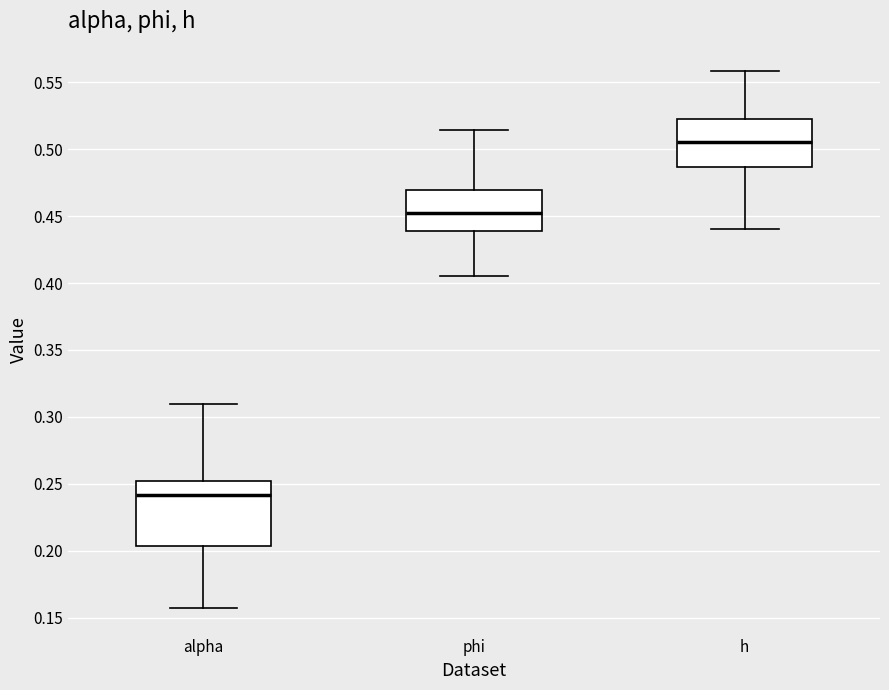

Where is the upper edge of the box for h on the y-axis? The values are not printed on the chart, so give them approximately, as read against the axis.

0.525